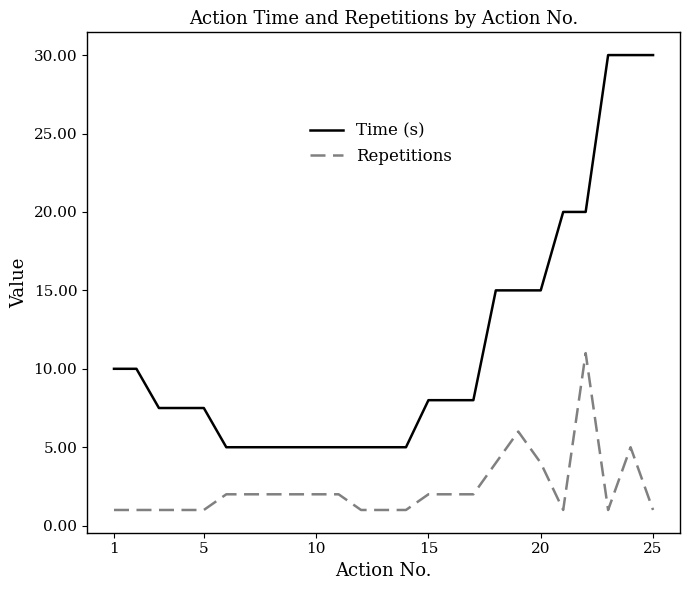

What is the highest value of the Time (s) series?

30.0